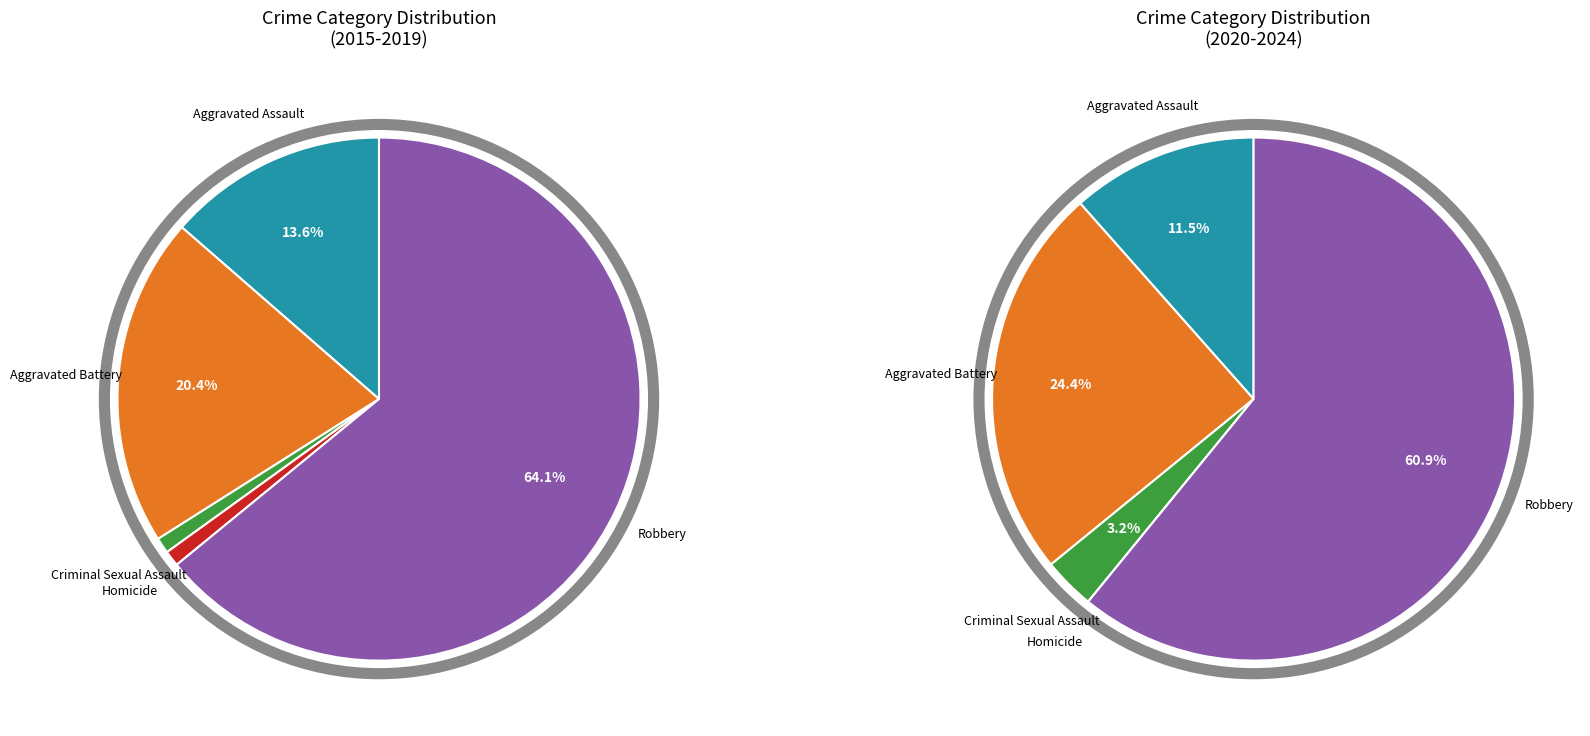

Which has a higher value, Homicide or Aggravated Battery?

Aggravated Battery